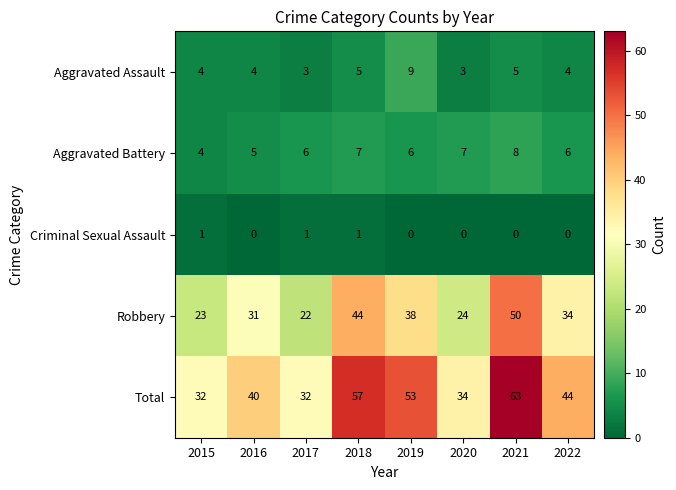

Between 2016 and 2018, which series saw the biggest shift?

Total